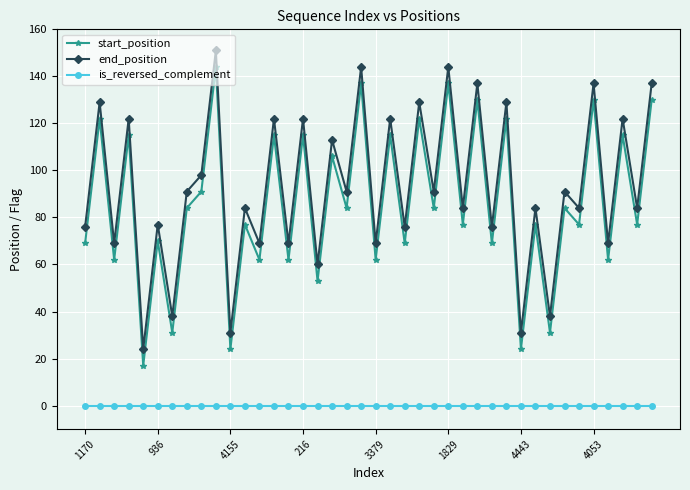

What is the sum of all start_position values?

3434